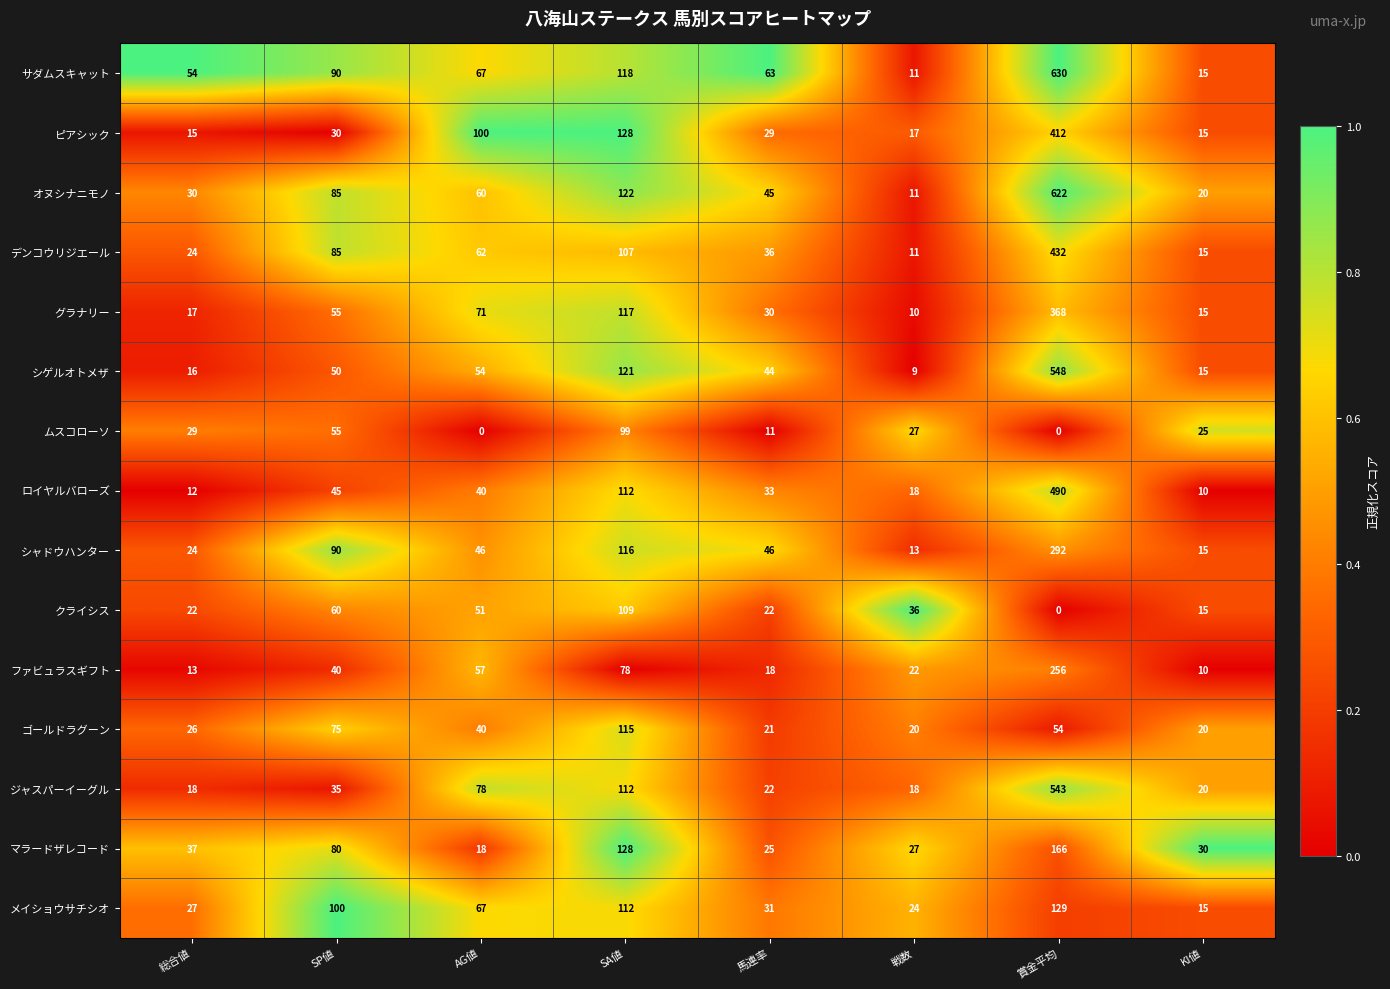

Which series has the largest range (max minus min)?

サダムスキャット